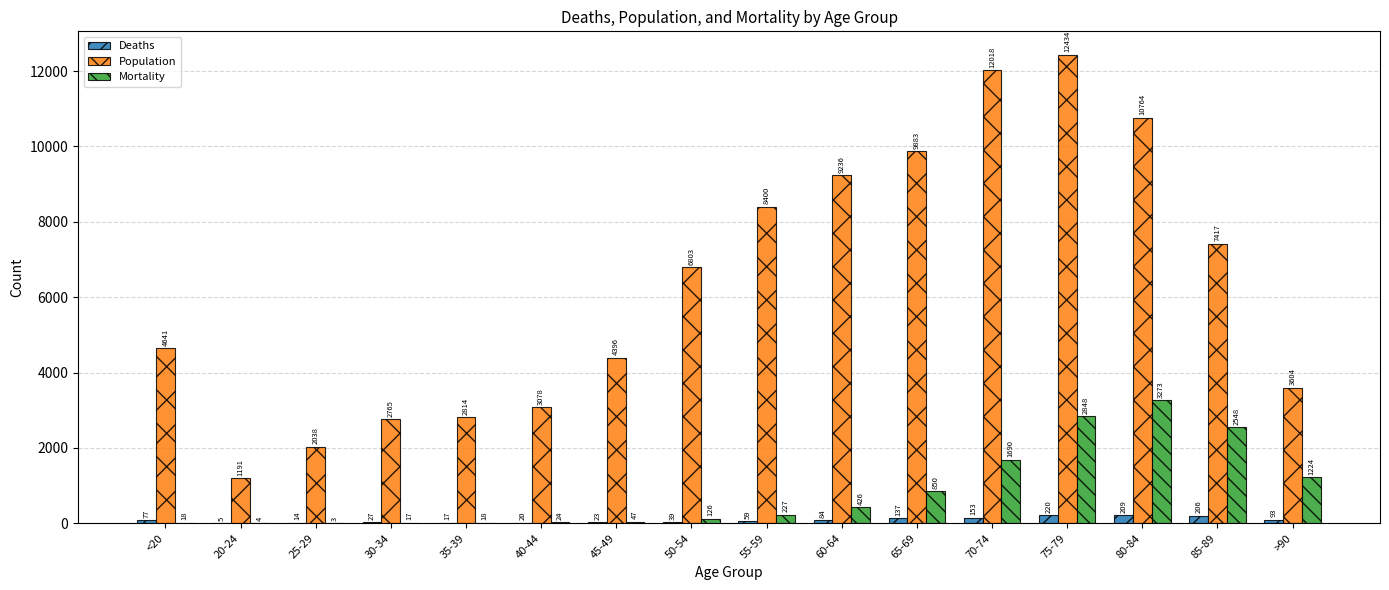

At which category is the sum across all series the highest?

75-79